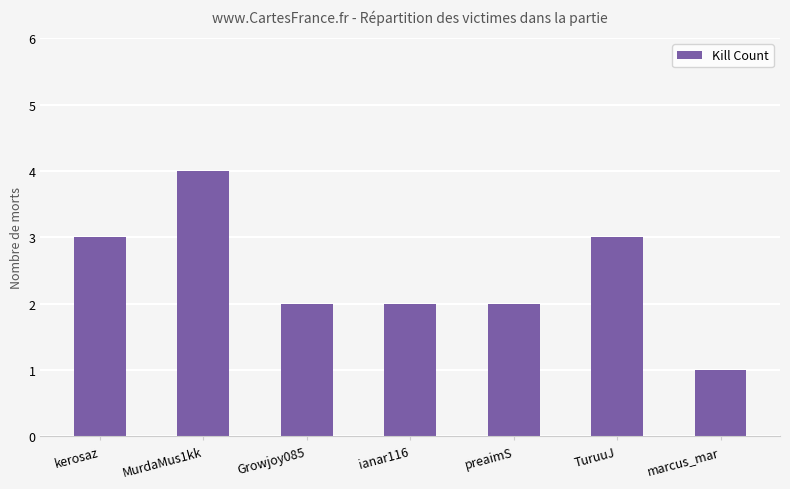

Which category has the lowest value across all series?

marcus_mar